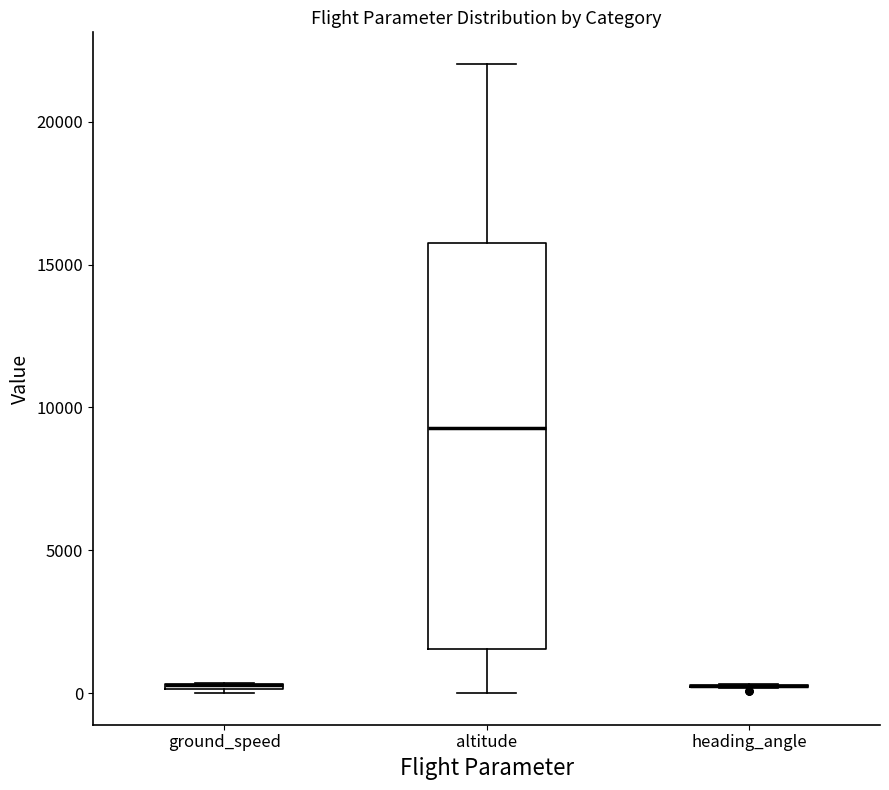

Comparing the boxes themselves (not the whiskers), which one is the tallest?

altitude